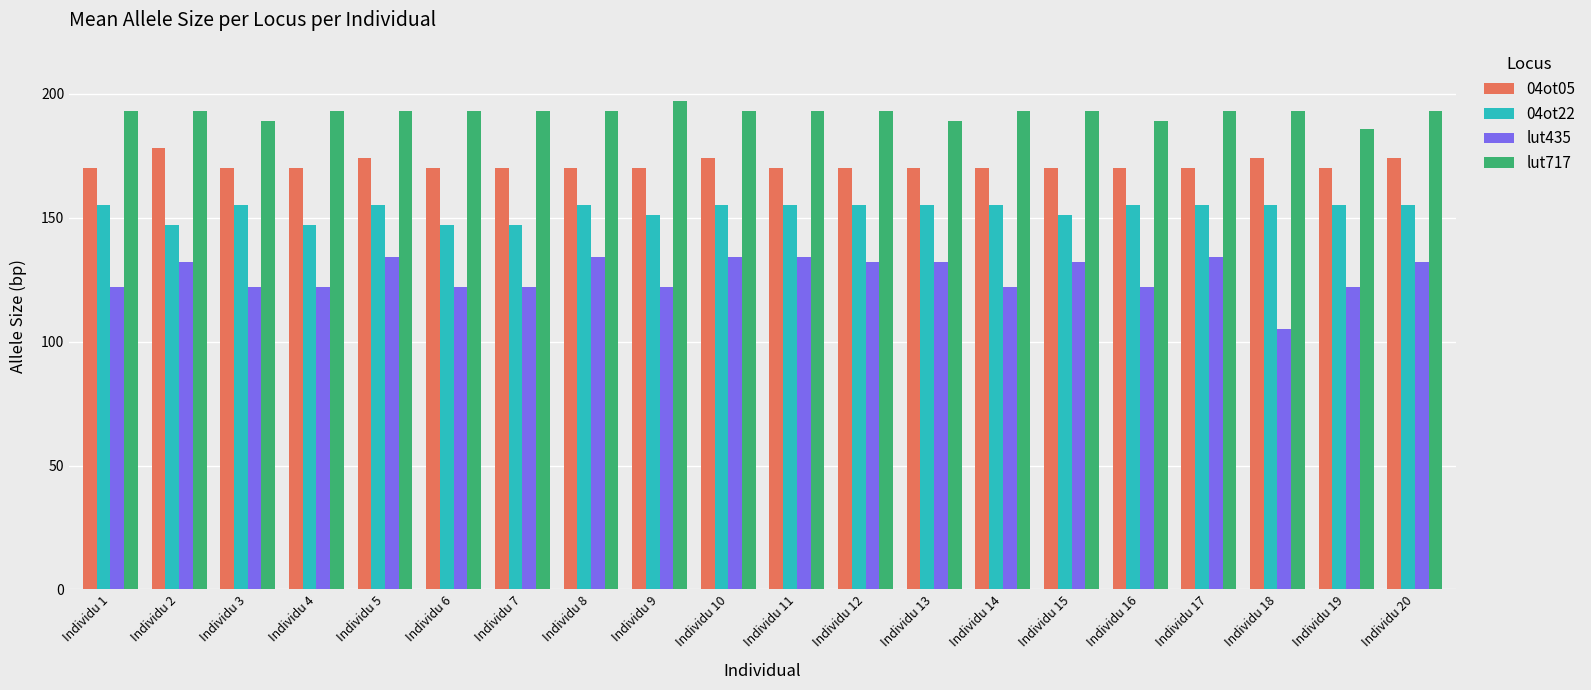

Count the number of categories in the chart.

20